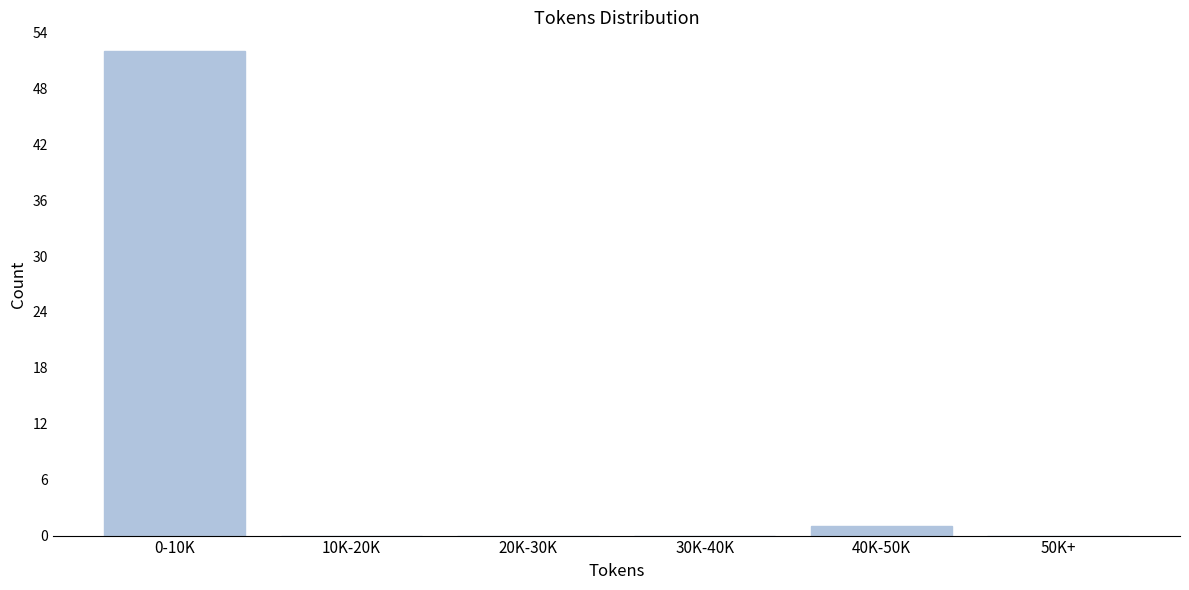

Reading left to right, what are all the values shown in this chart?

0-10K=52	10K-20K=0	20K-30K=0	30K-40K=0	40K-50K=1	50K+=0